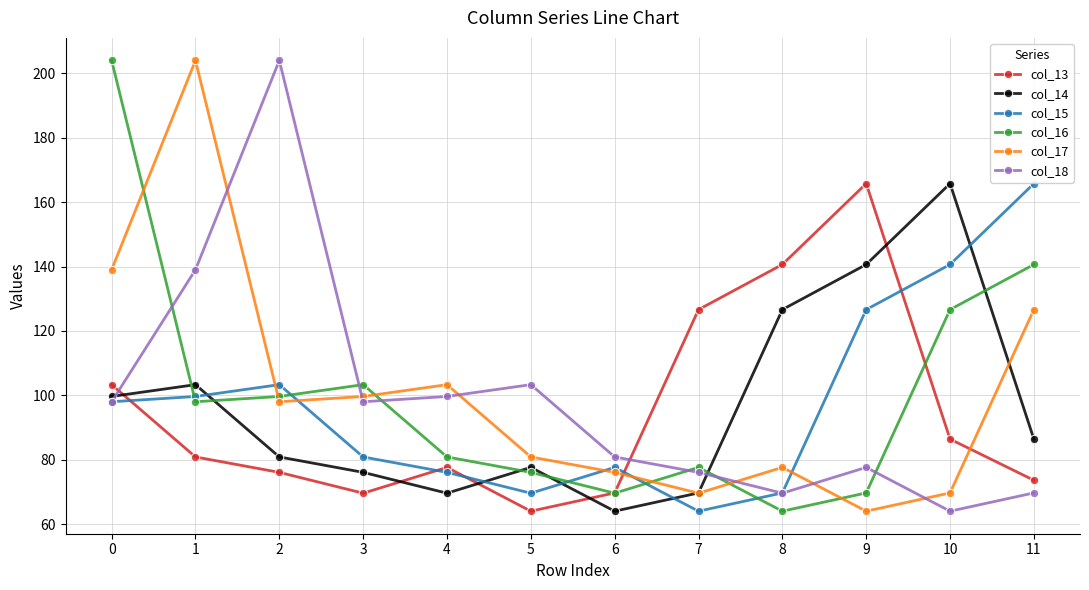

What is the difference between the col_15 values at 2 and 10?

37.3